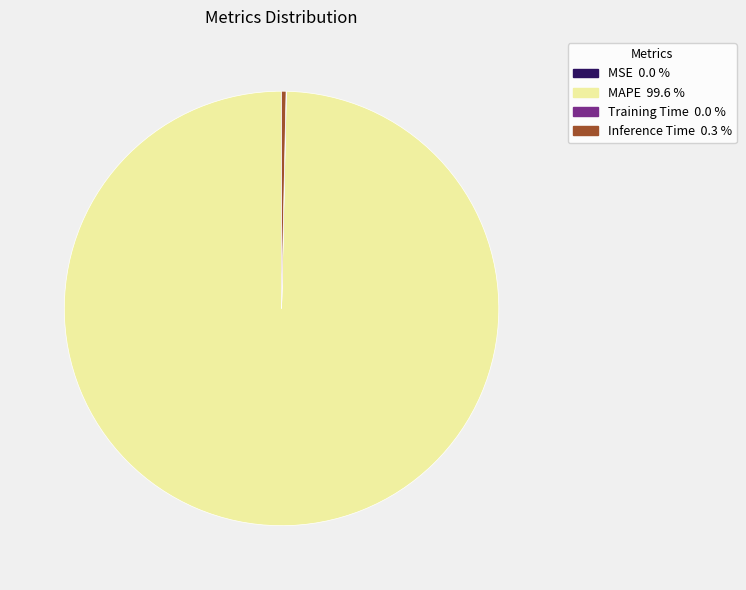

Is there any slice that represents more than half of the pie?

Yes